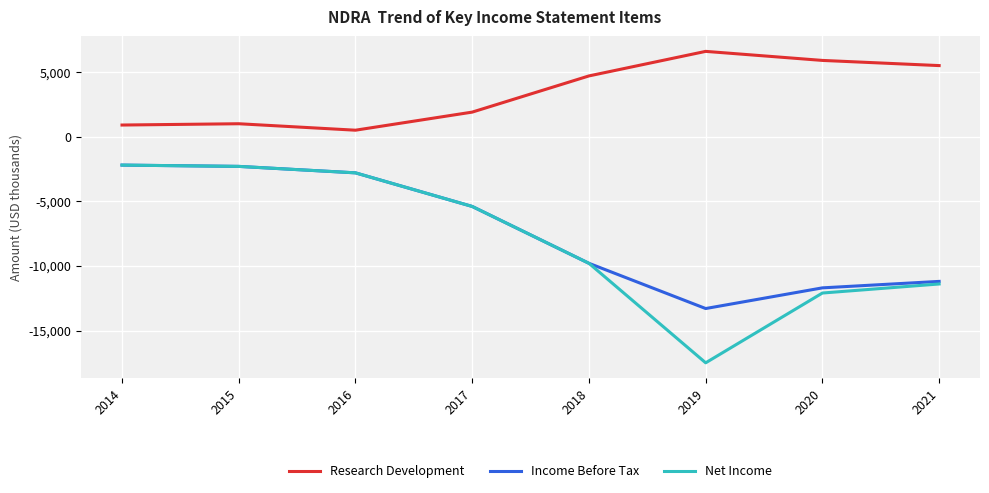

How many categories are shown in the chart?

8